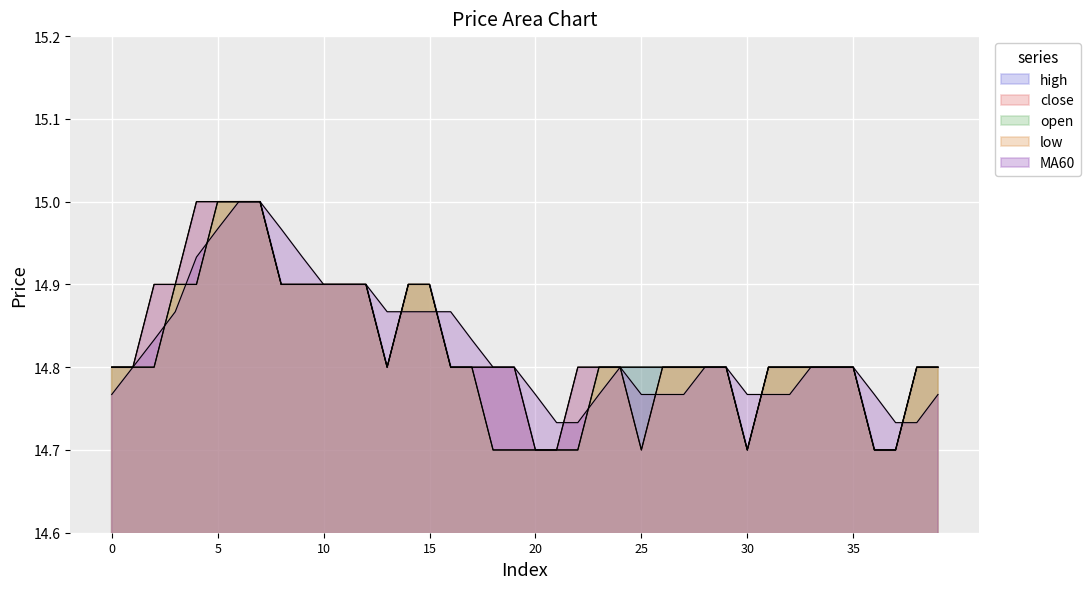

True or false: low has more than 1 points higher than both neighbors.

False